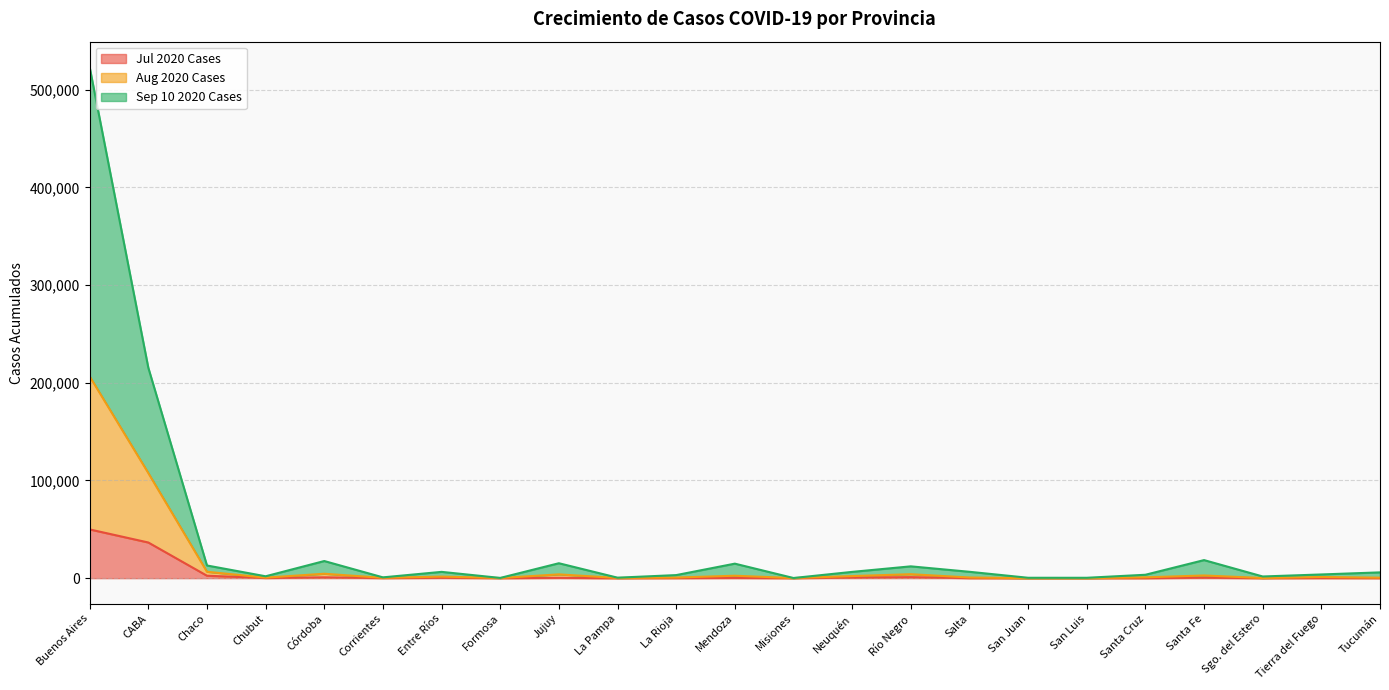

True or false: Aug 2020 Cases and Sep 10 2020 Cases intersect in this chart.

False